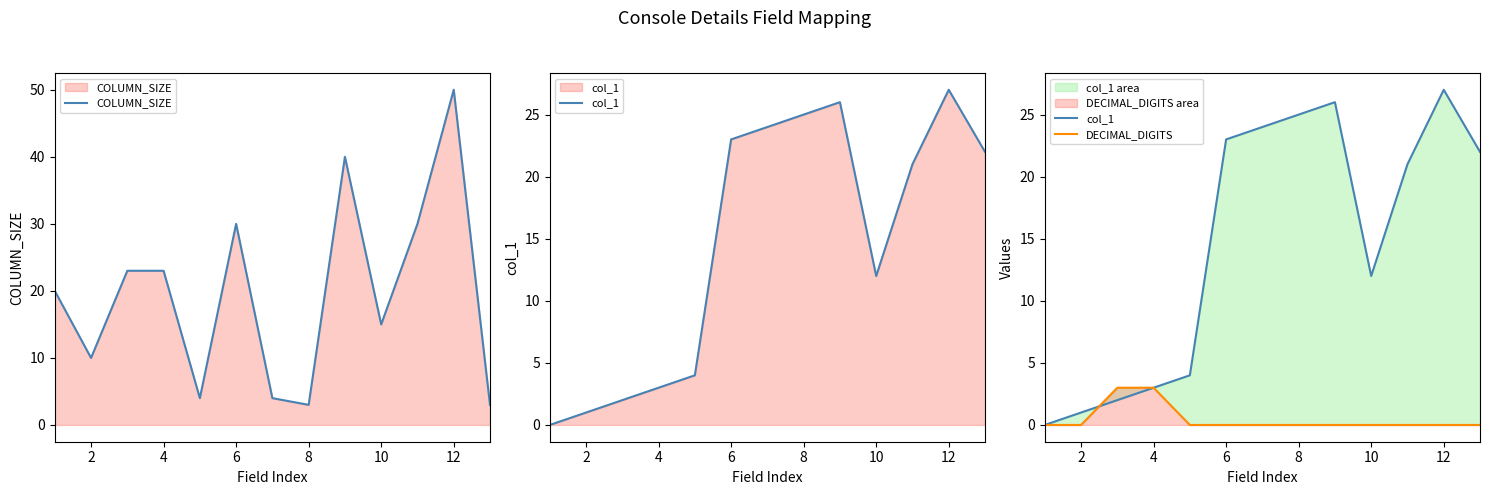

The col_1 series shows 1 at 2. True or false?

True